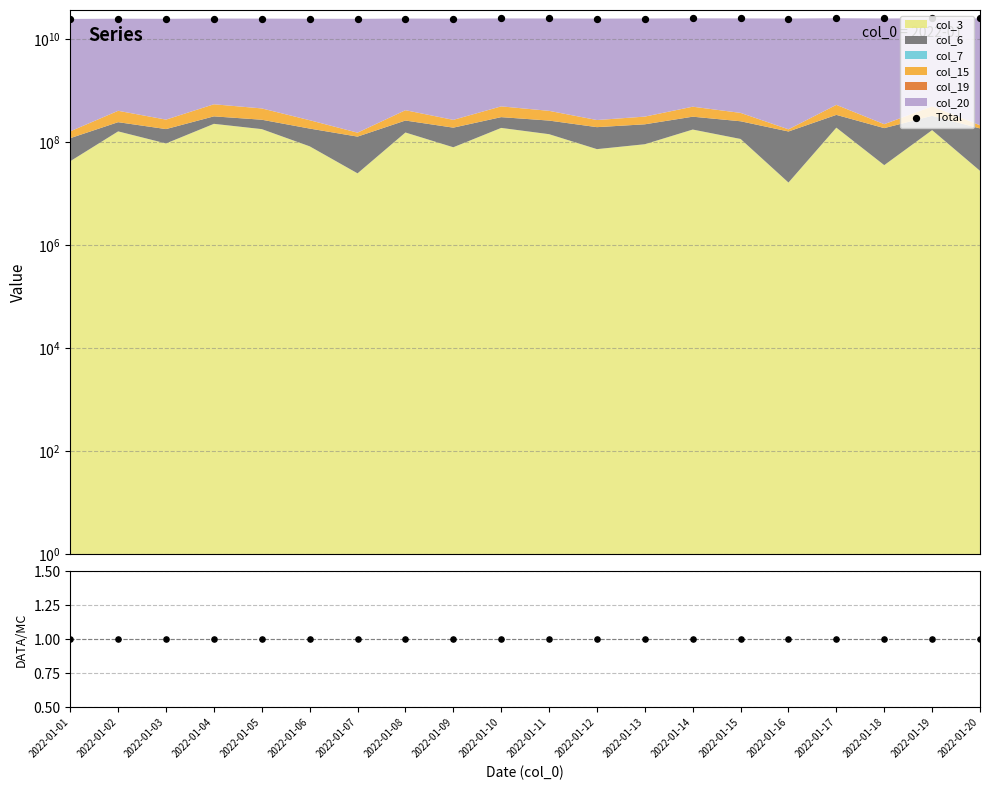

Which series has the largest total across all categories?

Total